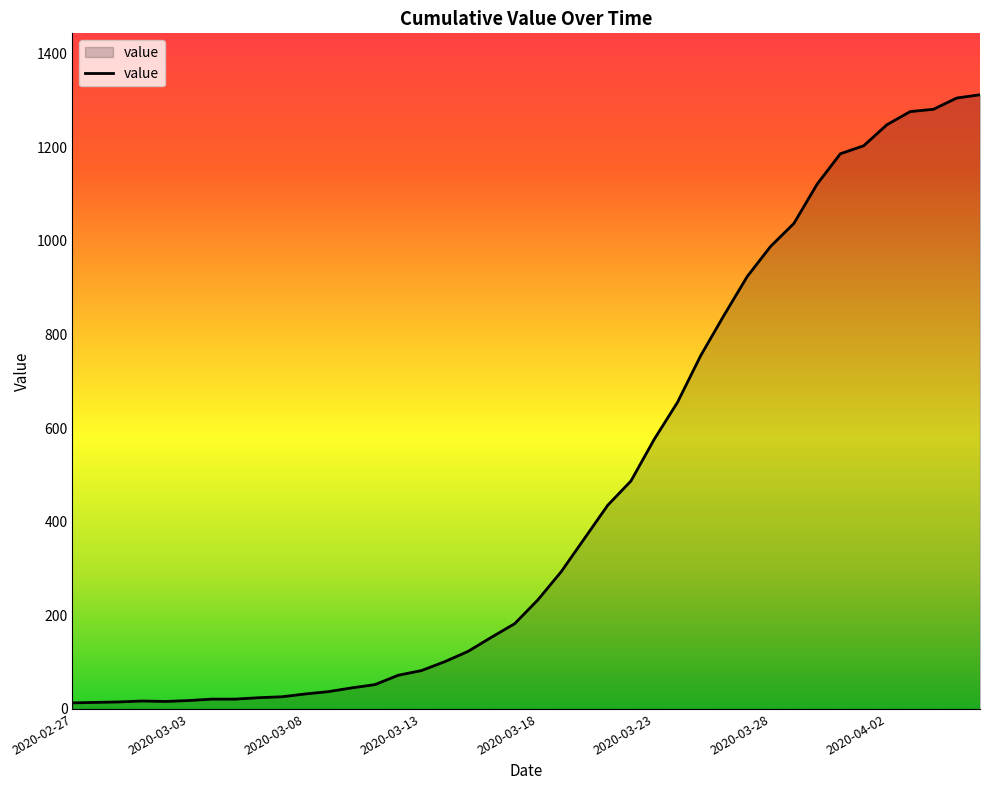

What is the maximum value shown in the chart?

1312